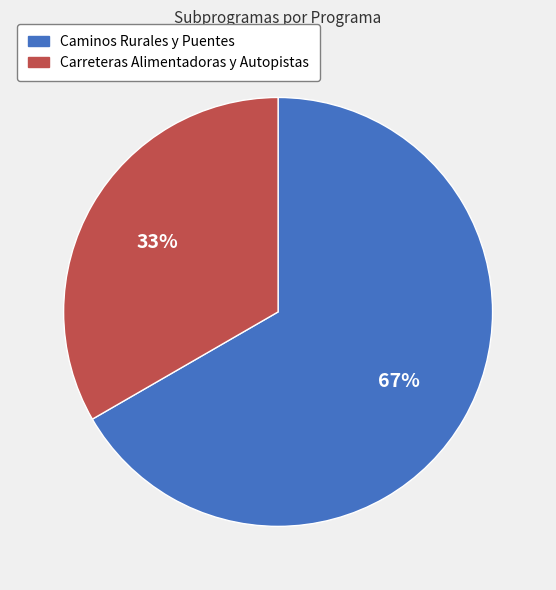

To the nearest percent, what is the average slice percentage?

50%